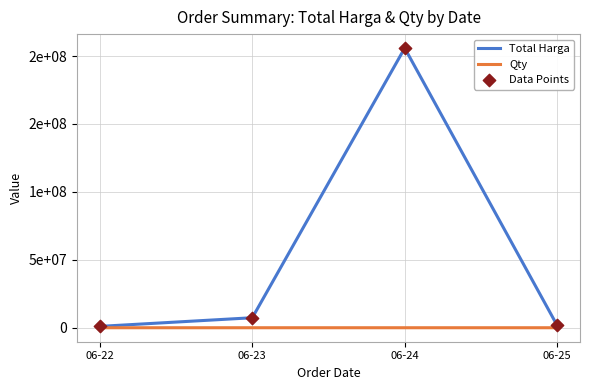

At how many categories does at least one series exceed 29851635?

1